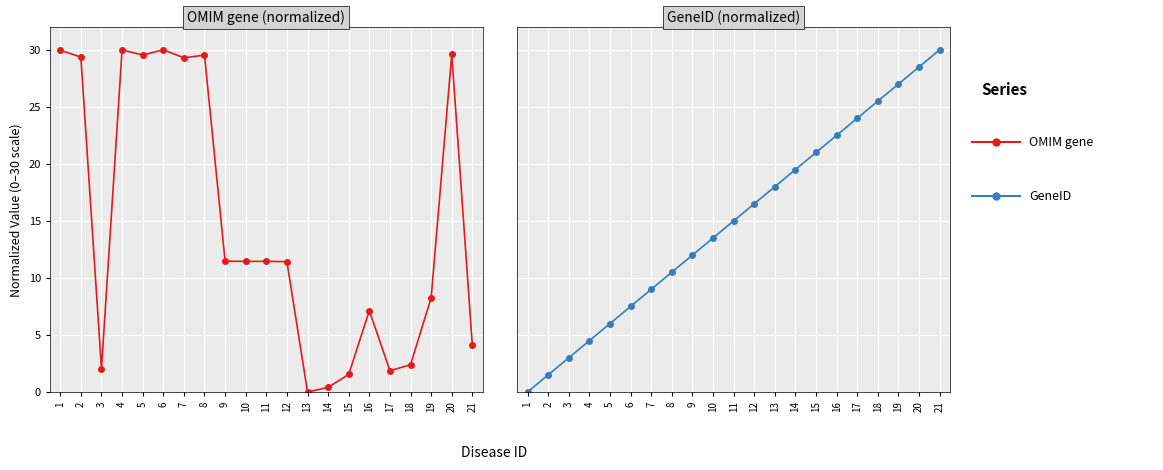

Which category has the highest value across all series?

6